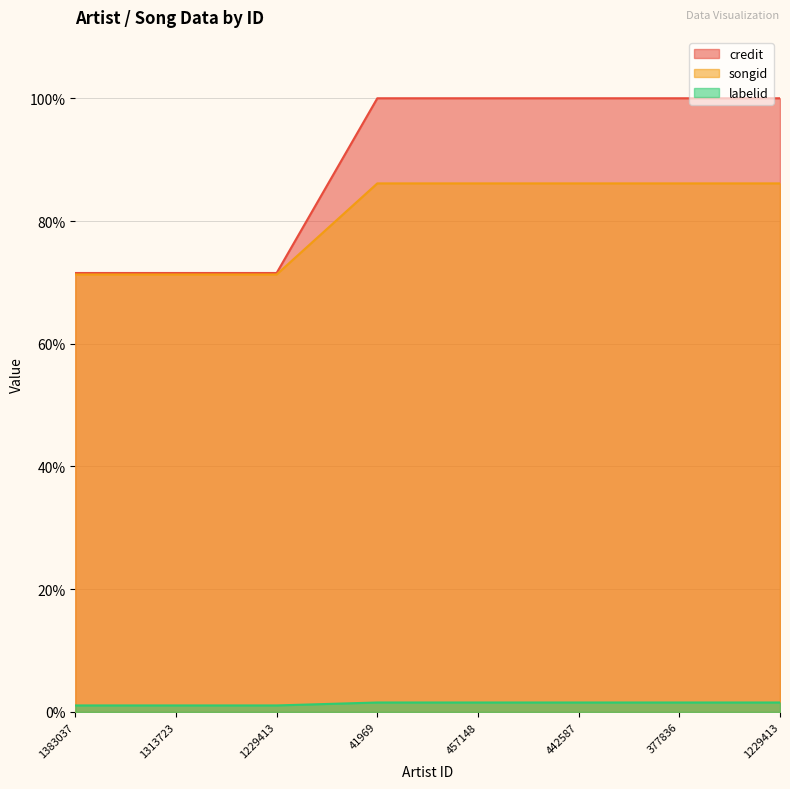

At which category does the chart reach its peak across all series?

41969